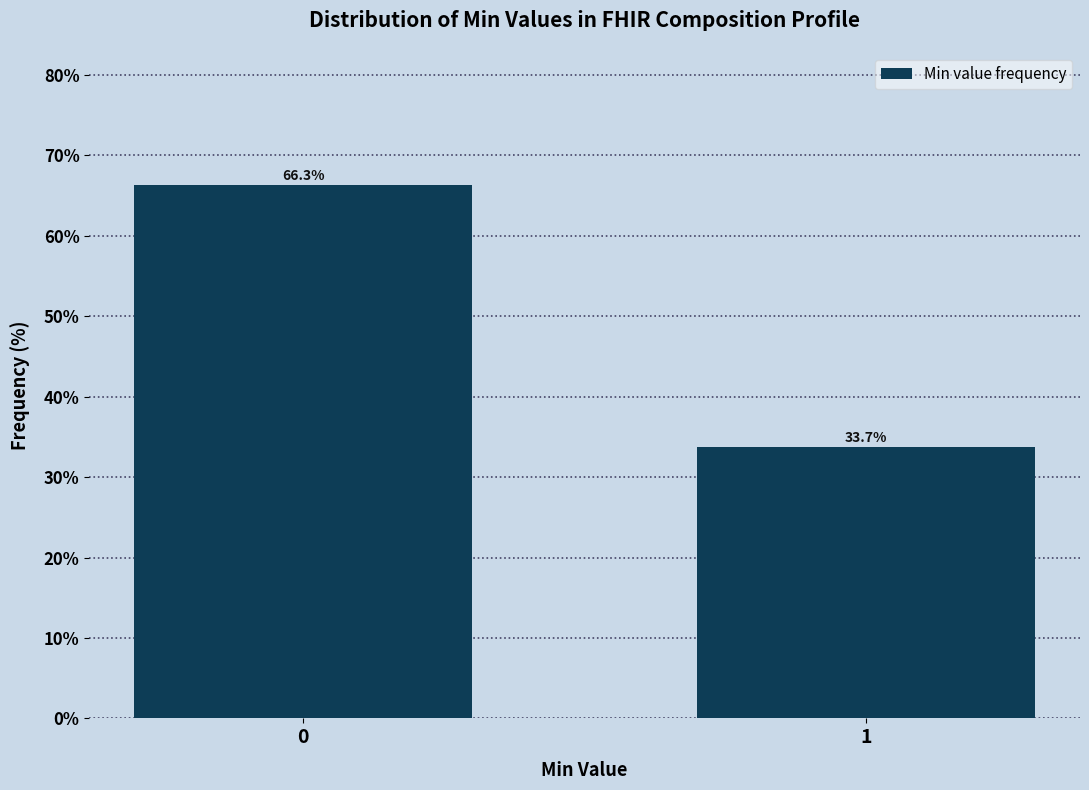

Reading right to left, transcribe all the data shown in this chart.

1=33.7	0=66.3